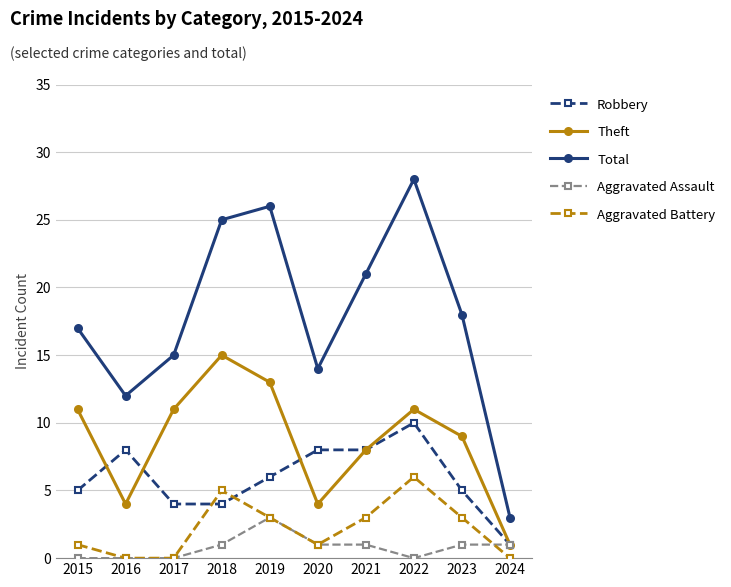

Reading left to right, extract all data points from this chart.

Robbery: 2015=5	2016=8	2017=4	2018=4	2019=6	2020=8	2021=8	2022=10	2023=5	2024=1
Theft: 2015=11	2016=4	2017=11	2018=15	2019=13	2020=4	2021=8	2022=11	2023=9	2024=1
Total: 2015=17	2016=12	2017=15	2018=25	2019=26	2020=14	2021=21	2022=28	2023=18	2024=3
Aggravated Assault: 2015=0	2016=0	2017=0	2018=1	2019=3	2020=1	2021=1	2022=0	2023=1	2024=1
Aggravated Battery: 2015=1	2016=0	2017=0	2018=5	2019=3	2020=1	2021=3	2022=6	2023=3	2024=0